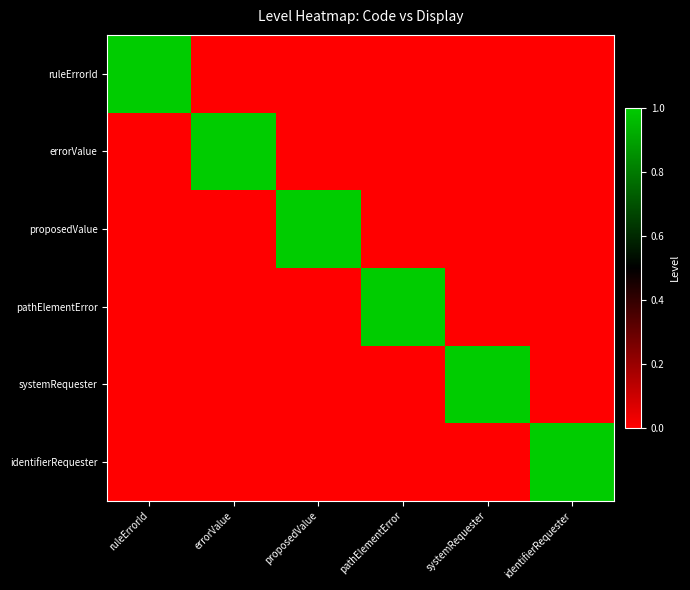

Reading left to right, what are all the values shown in this chart?

ruleErrorId: ruleErrorId=1	errorValue=0	proposedValue=0	pathElementError=0	systemRequester=0	identifierRequester=0
errorValue: ruleErrorId=0	errorValue=1	proposedValue=0	pathElementError=0	systemRequester=0	identifierRequester=0
proposedValue: ruleErrorId=0	errorValue=0	proposedValue=1	pathElementError=0	systemRequester=0	identifierRequester=0
pathElementError: ruleErrorId=0	errorValue=0	proposedValue=0	pathElementError=1	systemRequester=0	identifierRequester=0
systemRequester: ruleErrorId=0	errorValue=0	proposedValue=0	pathElementError=0	systemRequester=1	identifierRequester=0
identifierRequester: ruleErrorId=0	errorValue=0	proposedValue=0	pathElementError=0	systemRequester=0	identifierRequester=1